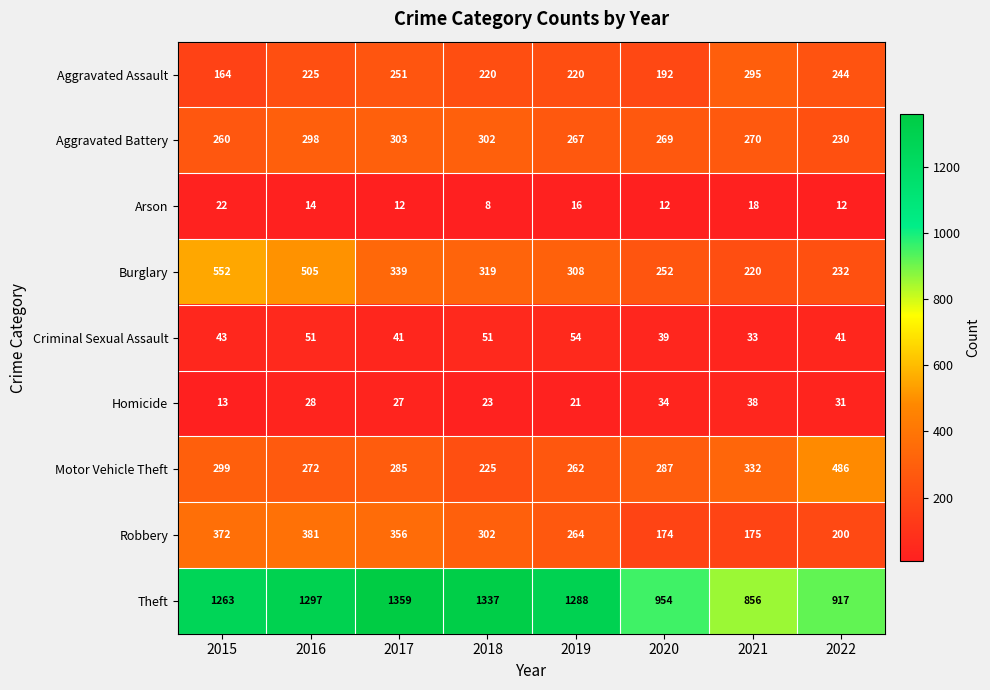

Which category has the lowest value across all series?

2018